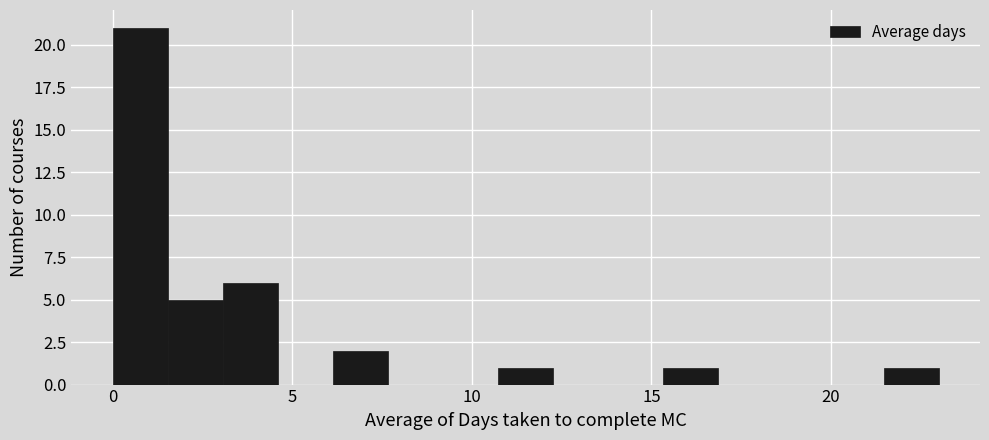

Around what value on the x-axis is the tallest bar? Give the approximate position of its centre, as read against the axis.

1.0